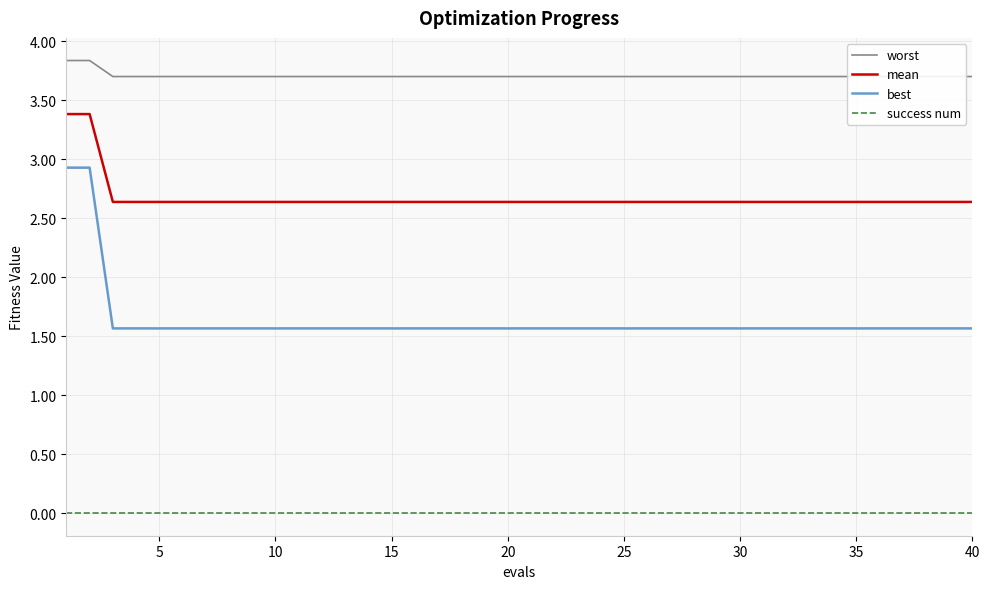

True or false: best has a value of 1.6 at 40.

True